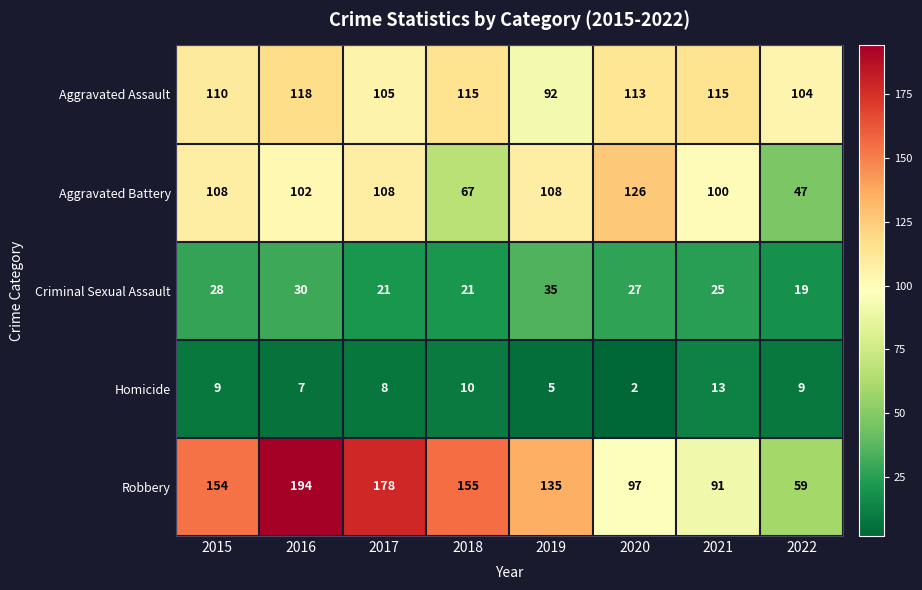

Which category has the lowest value in the Homicide series?

2020